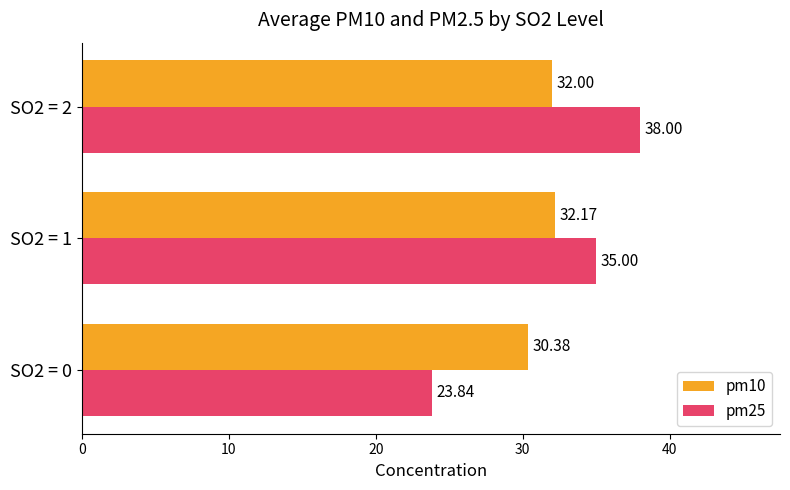

Rank the series by their average value, from highest to lowest.

pm25, pm10